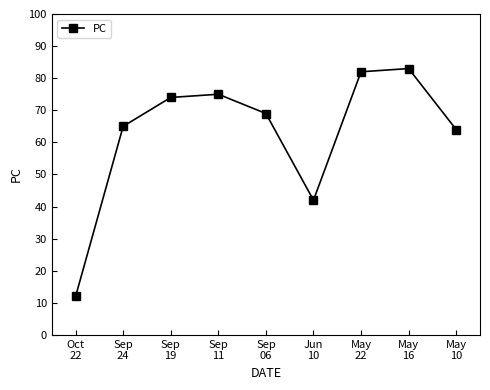

Reading left to right, what are all the values shown in this chart?

12	65	74	75	69	42	82	83	64